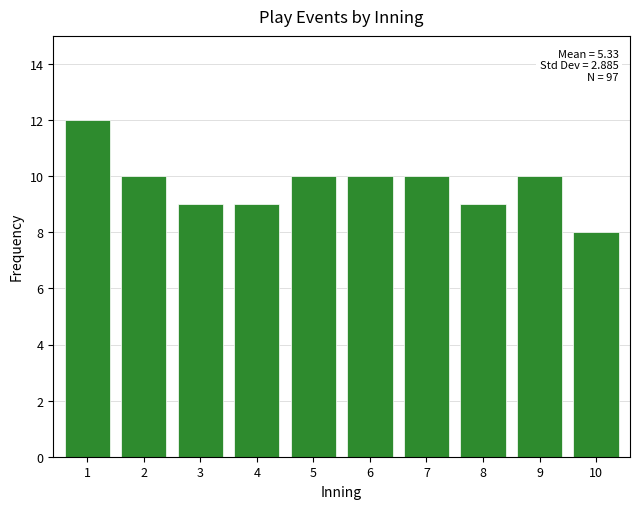

Reading left to right, list all the values displayed in this chart.

1=12	2=10	3=9	4=9	5=10	6=10	7=10	8=9	9=10	10=8